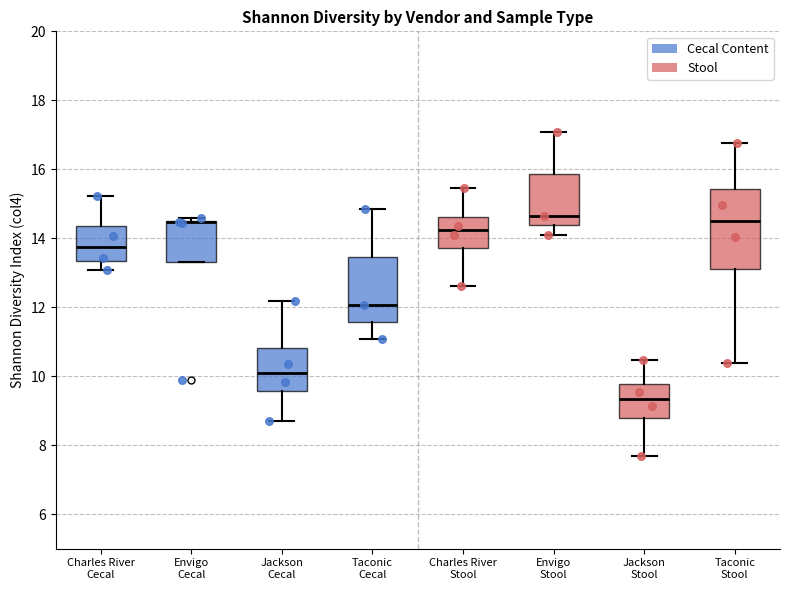

Reading left to right, read every box against the y-axis: the position of its median line, the range the box covers, and the ends of its whiskers. The values are not printed on the chart, so give them approximately, as read against the axis.

Charles River Cecal: median 13.8, box 13.4 to 14.4, whiskers 13.0 to 15.2
Envigo Cecal: median 14.4 (drawn on the box's upper edge), box 13.4 to 14.6, whiskers 13.4 to 14.6 (just above the box's upper edge)
Jackson Cecal: median 10.2, box 9.6 to 10.8, whiskers 8.8 to 12.2
Taconic Cecal: median 12.0, box 11.6 to 13.4, whiskers 11.0 to 14.8
Charles River Stool: median 14.2, box 13.8 to 14.6, whiskers 12.6 to 15.4
Envigo Stool: median 14.6, box 14.4 to 15.8, whiskers 14.2 to 17.0
Jackson Stool: median 9.4, box 8.8 to 9.8, whiskers 7.6 to 10.4
Taconic Stool: median 14.6, box 13.2 to 15.4, whiskers 10.4 to 16.8